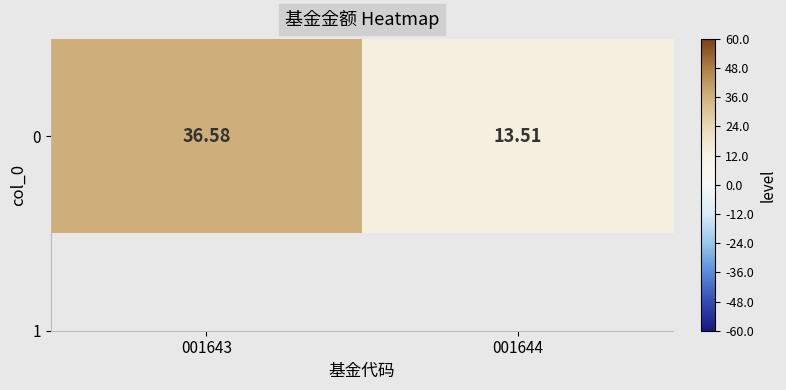

What is the difference between the maximum and minimum values?

23.1